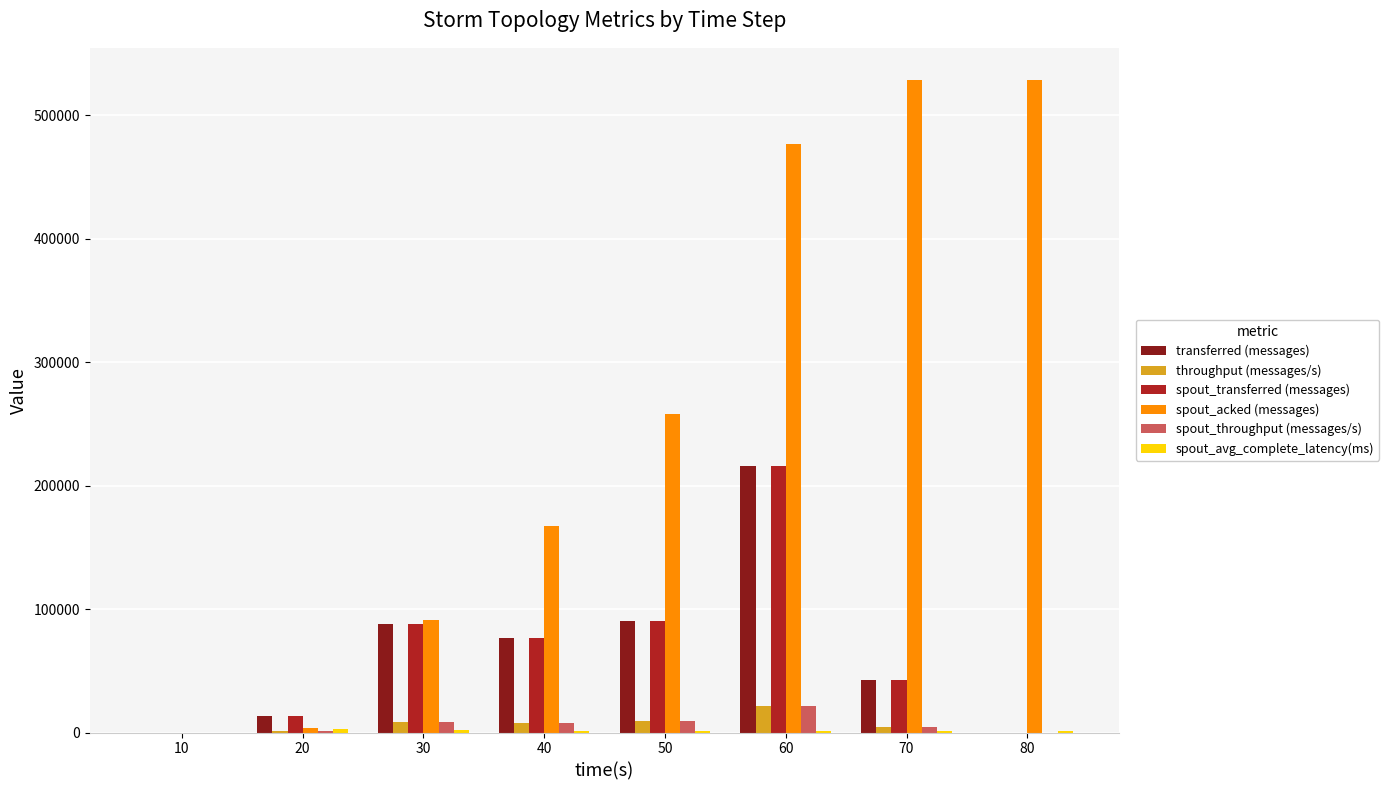

At which category is the sum across all series the highest?

60